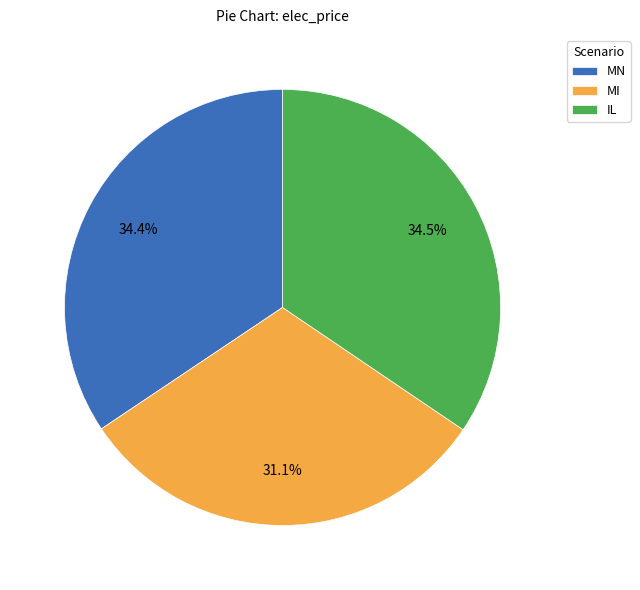

To the nearest percent, what percentage of the pie is MN?

34%